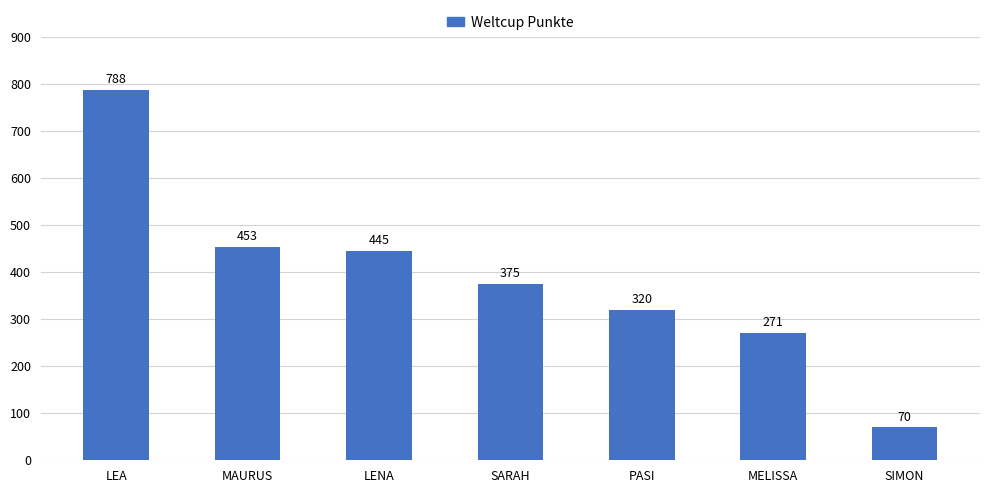

What is the label of the 7th bar from the right?

LEA